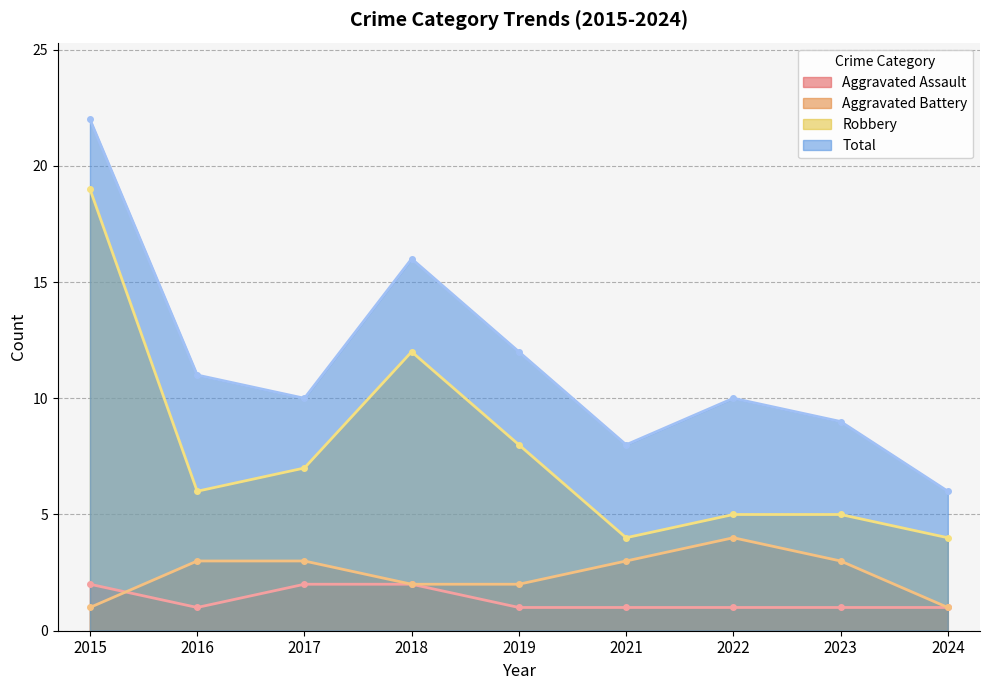

Where is the first local maximum for Total?

2018